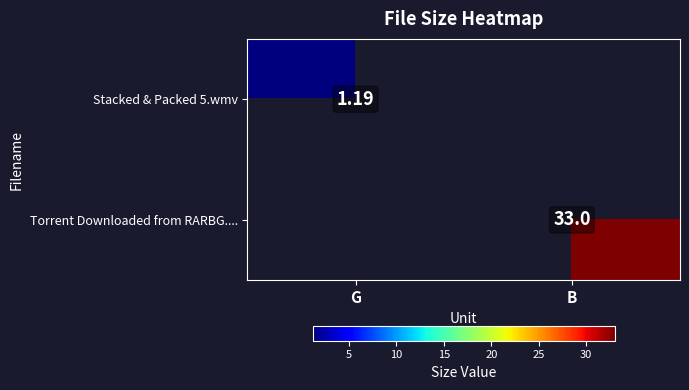

At which label does Torrent Downloaded from RARBG.... reach its peak?

B